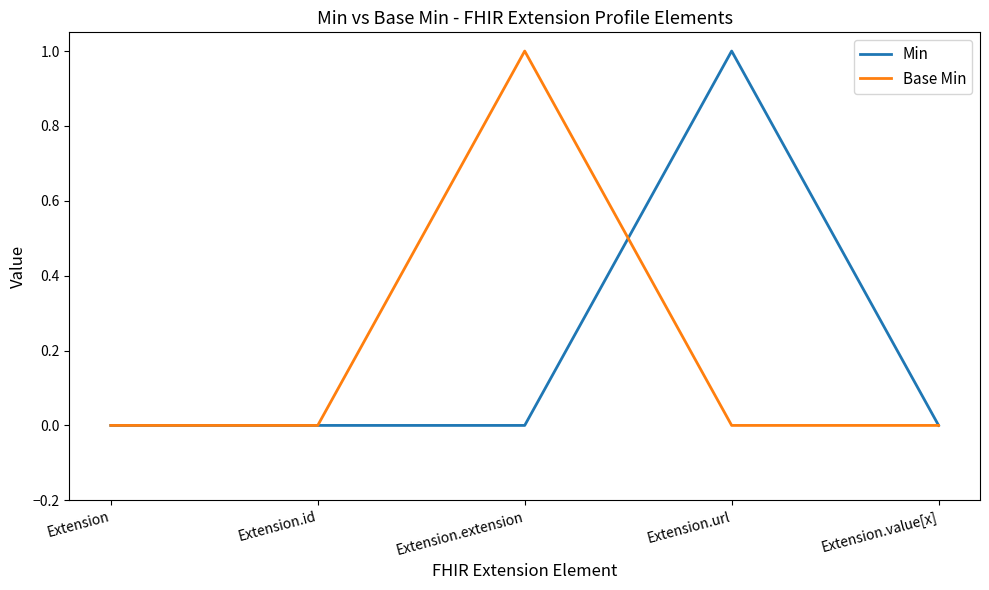

Which series changed the most between Extension.id and Extension.url?

Min